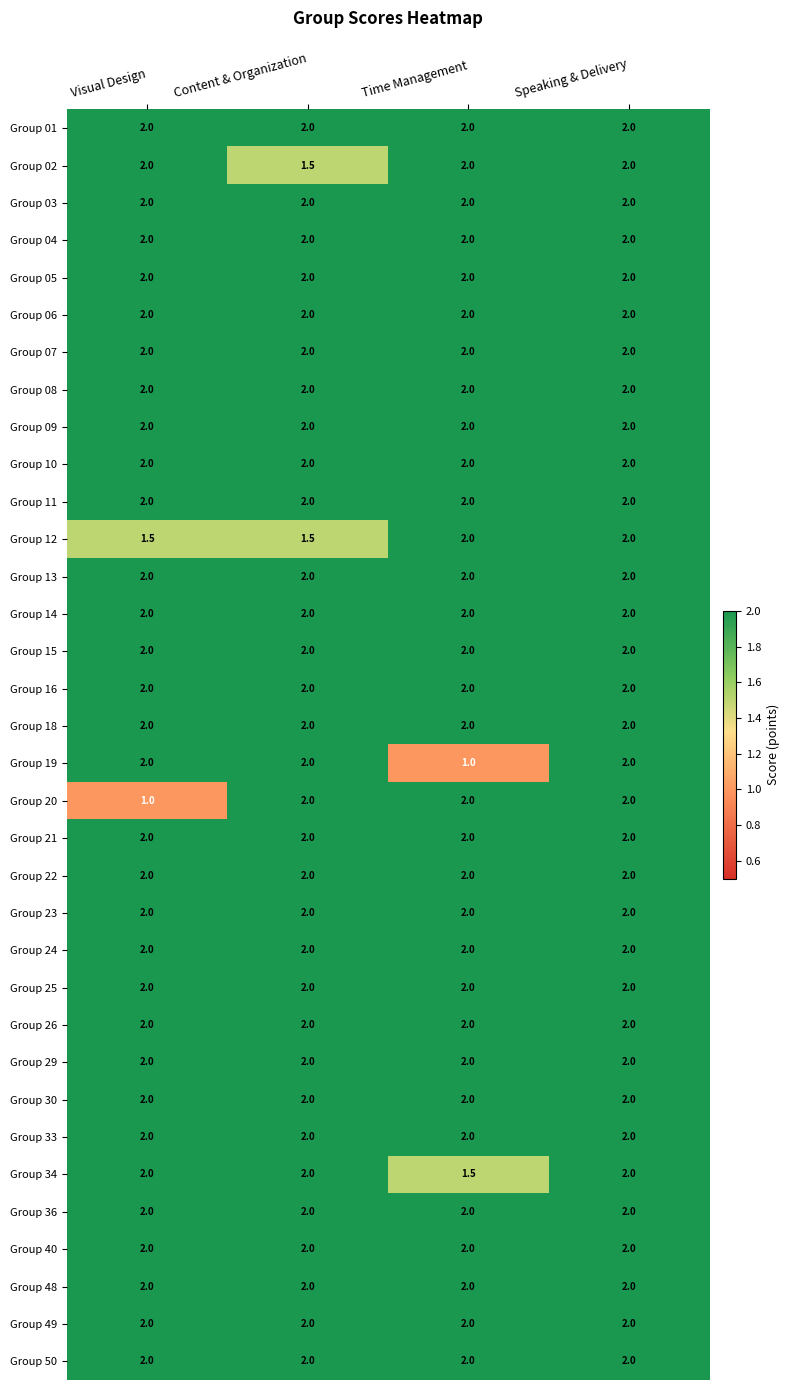

Which series changed the most between Time Management and Speaking & Delivery?

Group 19